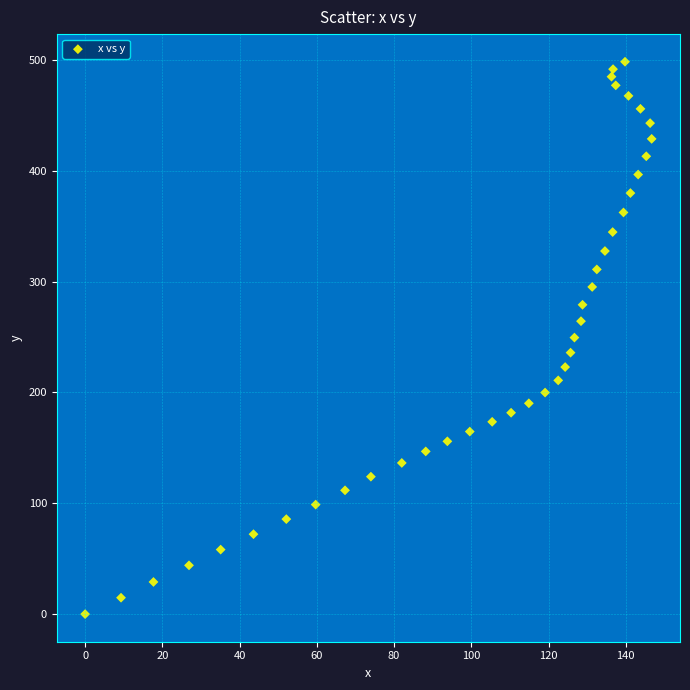

What is the range of Y values (max minus min)?

498.4